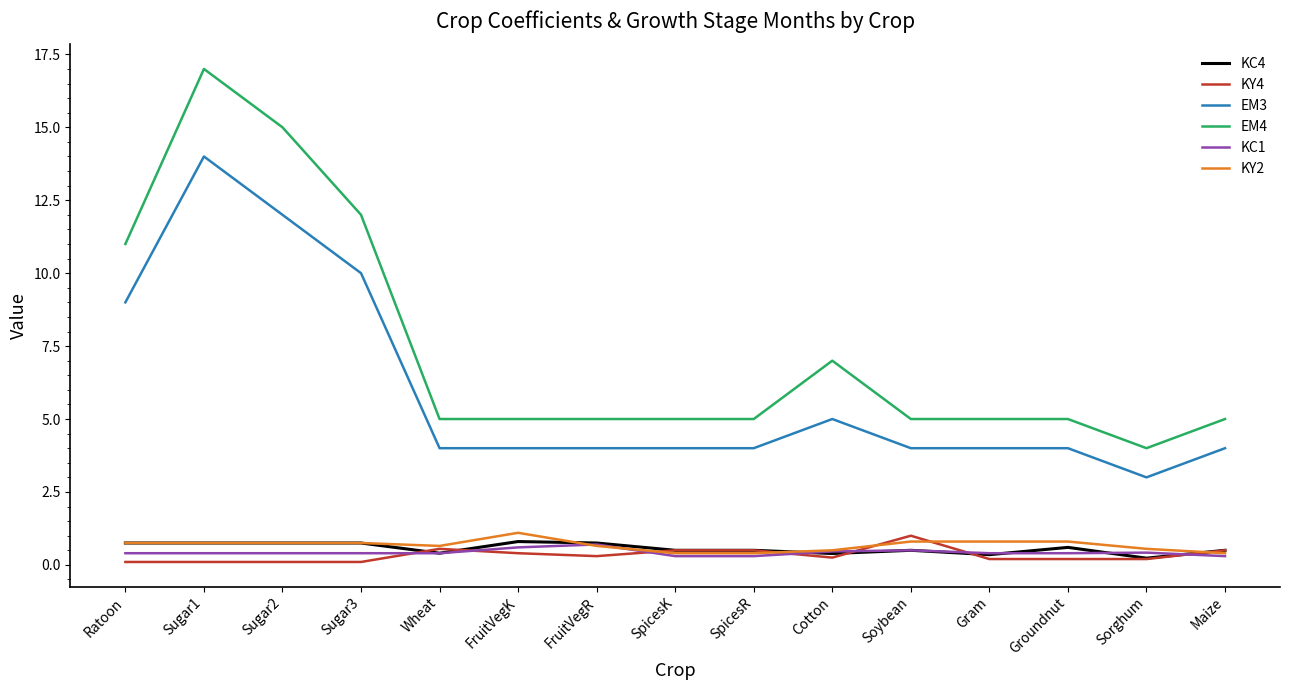

What position from the right is Soybean?

5